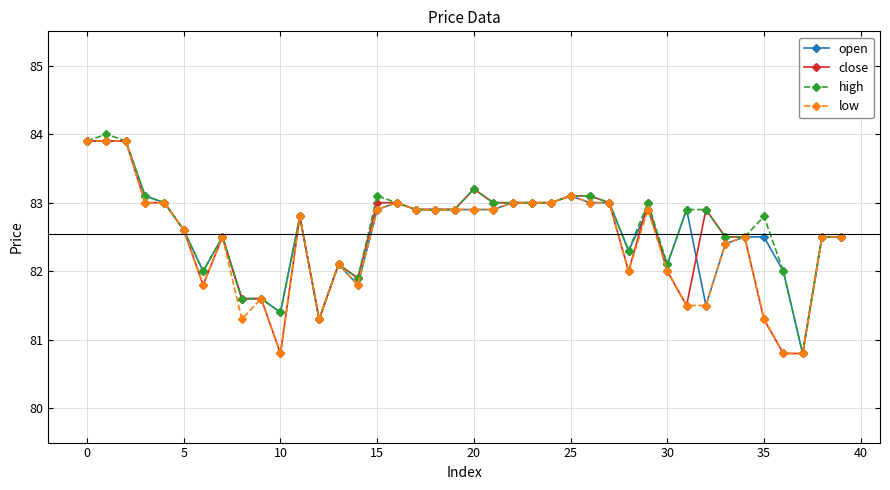

How many lines are shown in the chart?

4